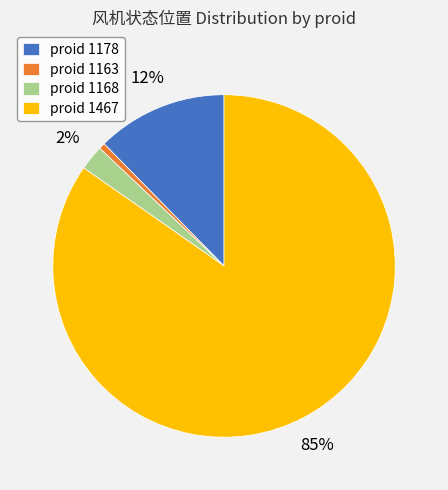

Count the number of slices in the pie.

4